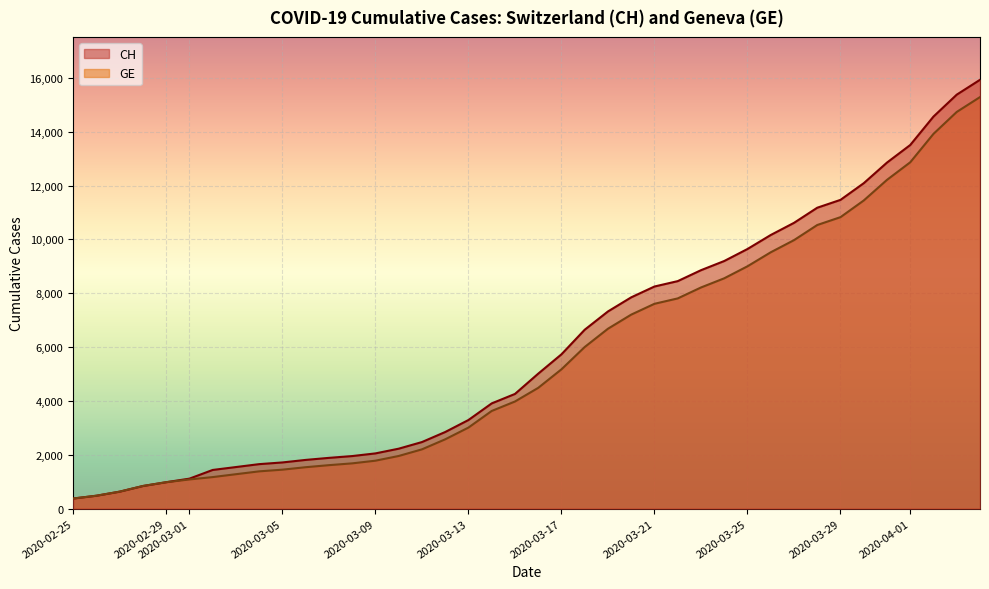

What is the maximum value for GE?

15284